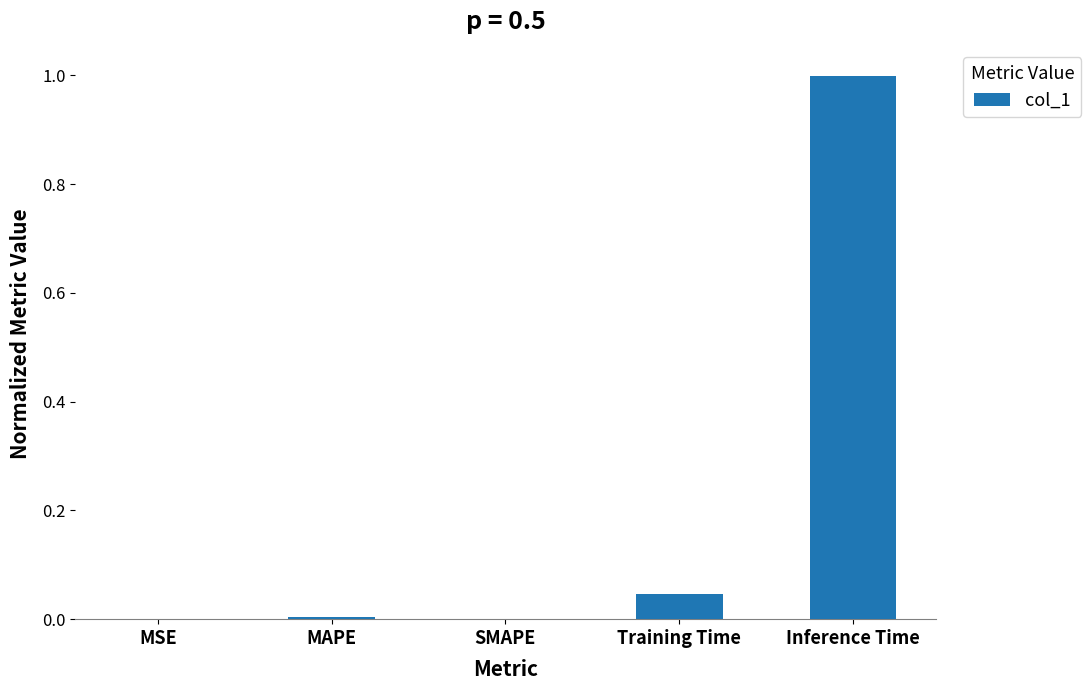

How many categories are shown in the chart?

5